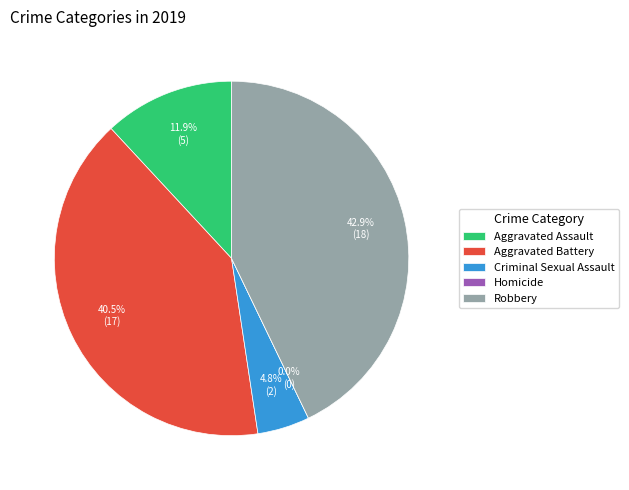

Combined, do Aggravated Battery and Aggravated Assault account for over 50%?

Yes